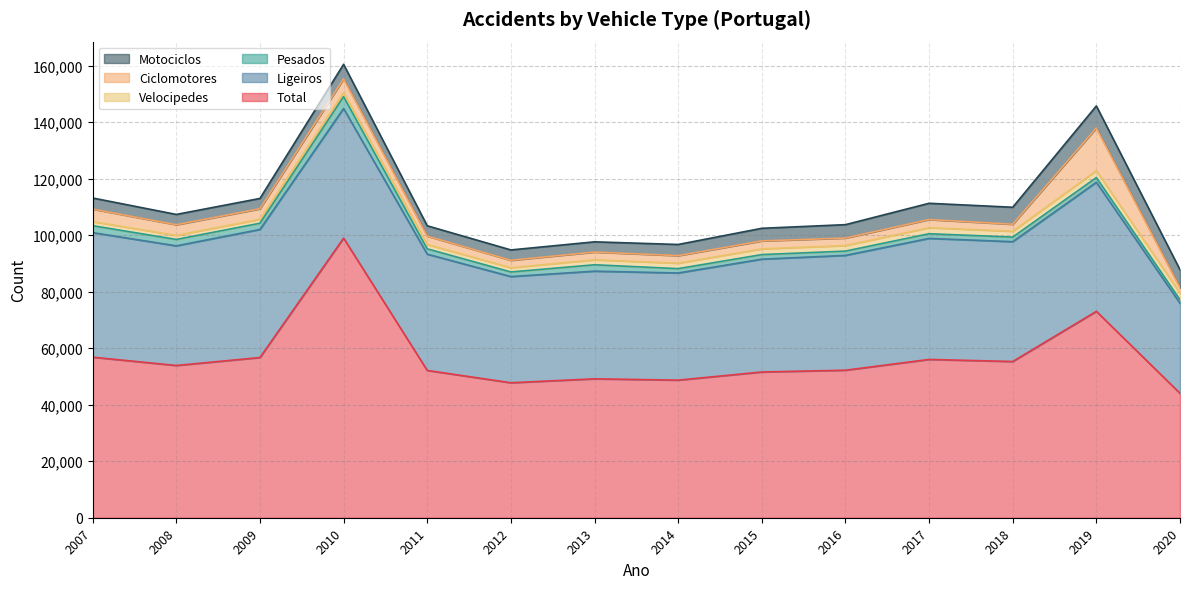

List the series in order of their peak value, highest first.

Total, Ligeiros, Ciclomotores, Motociclos, Pesados, Velocipedes